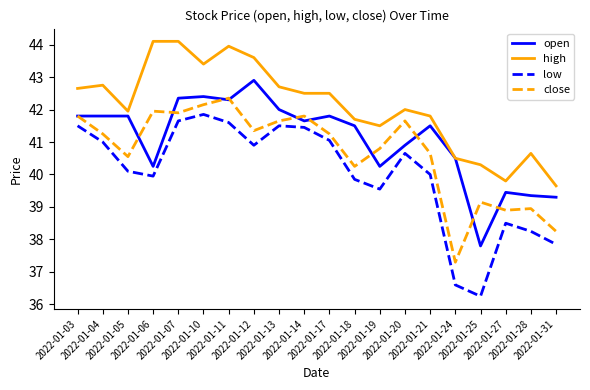

At how many categories does at least one series exceed 36?

20